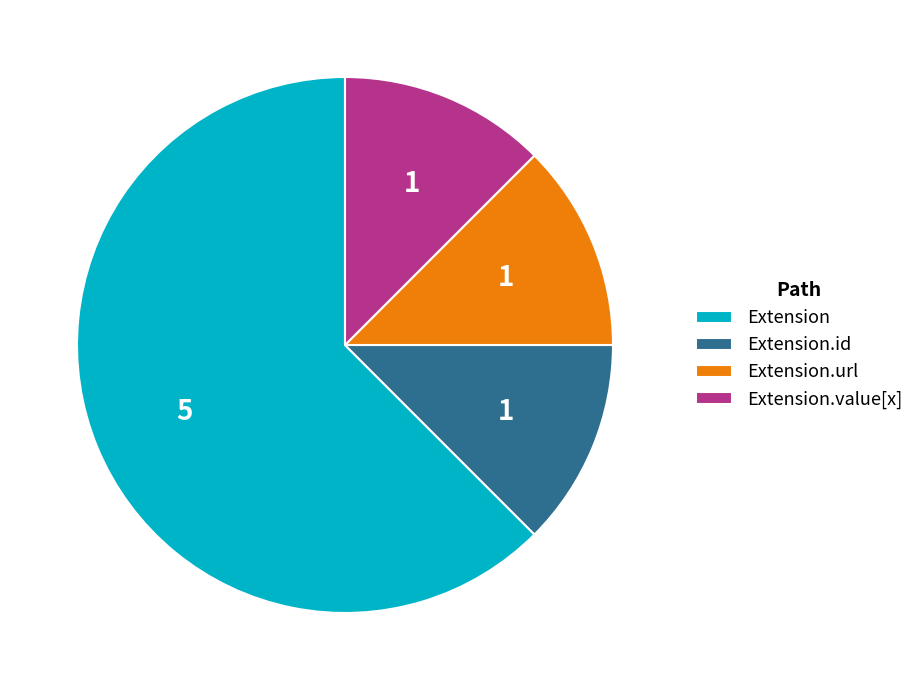

Approximately how many times larger is the value at Extension.value[x] compared to Extension.id?

1.0